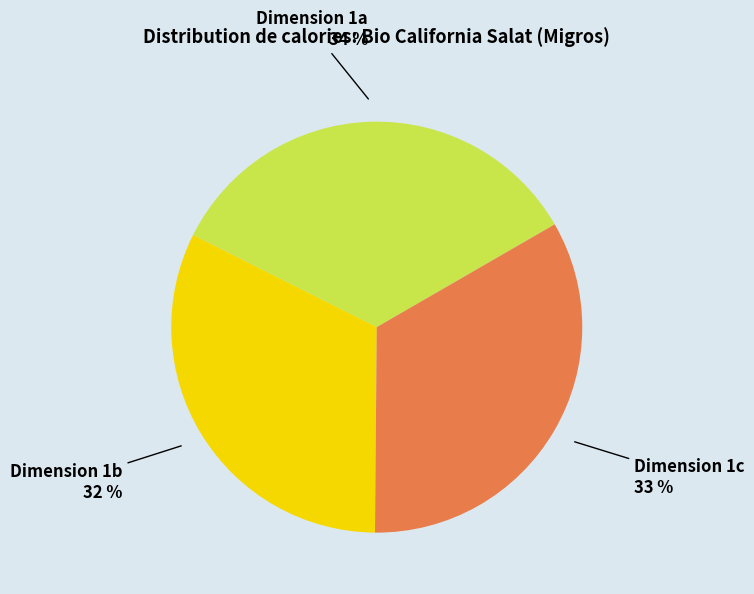

Is there a majority slice in this chart?

No